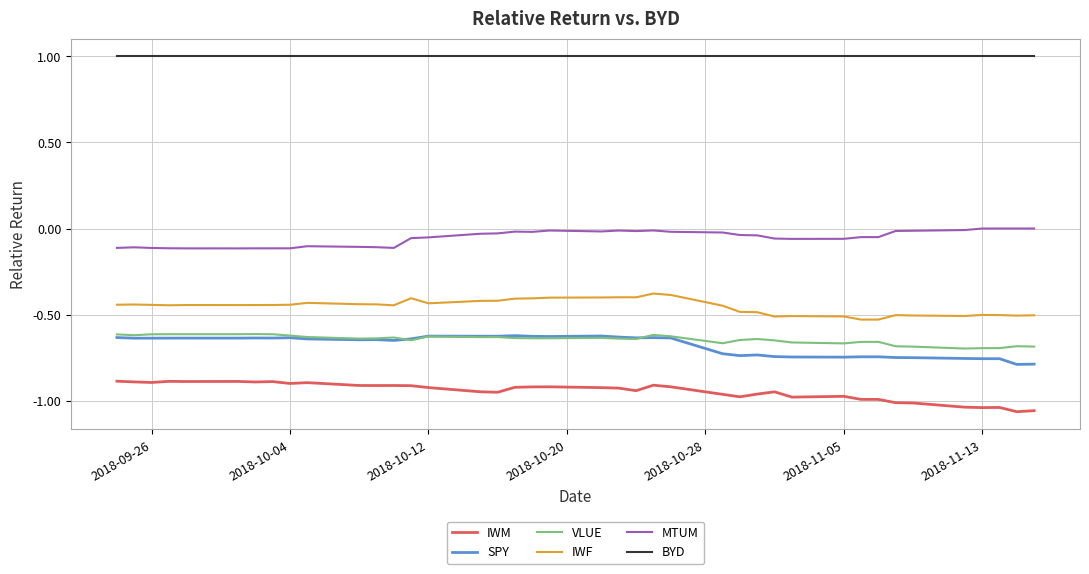

True or false: MTUM and IWM cross at least once.

False